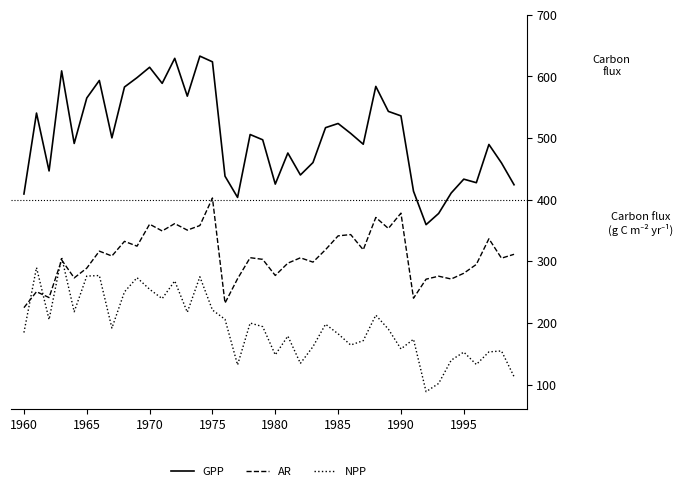

Which series has the largest total across all categories?

GPP